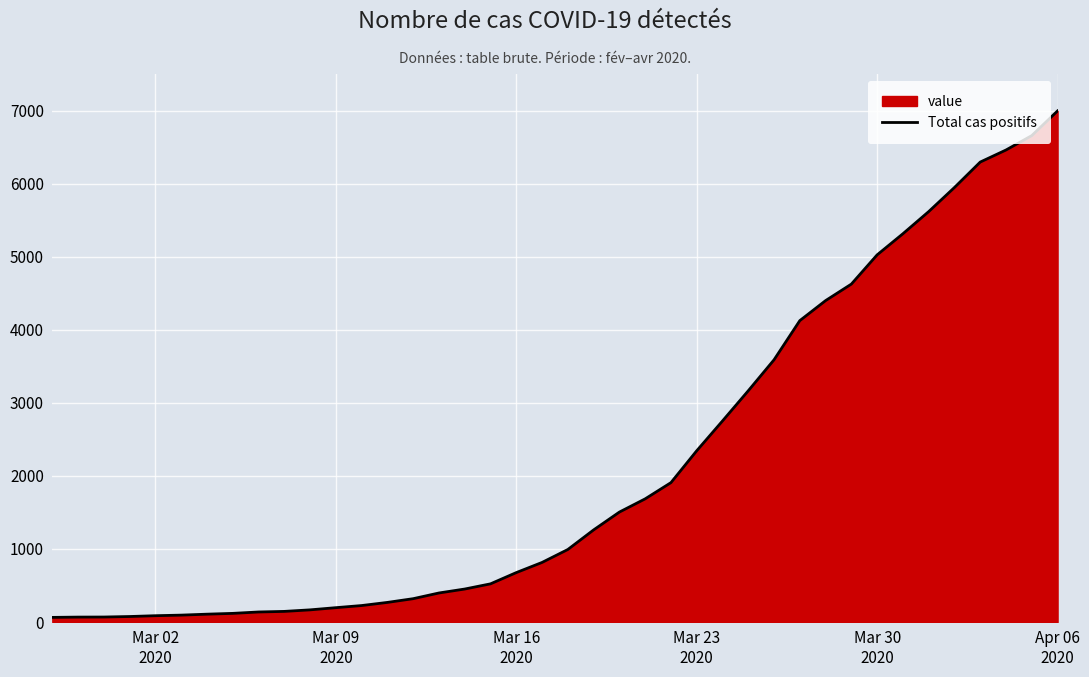

How many data points are above 993?

19